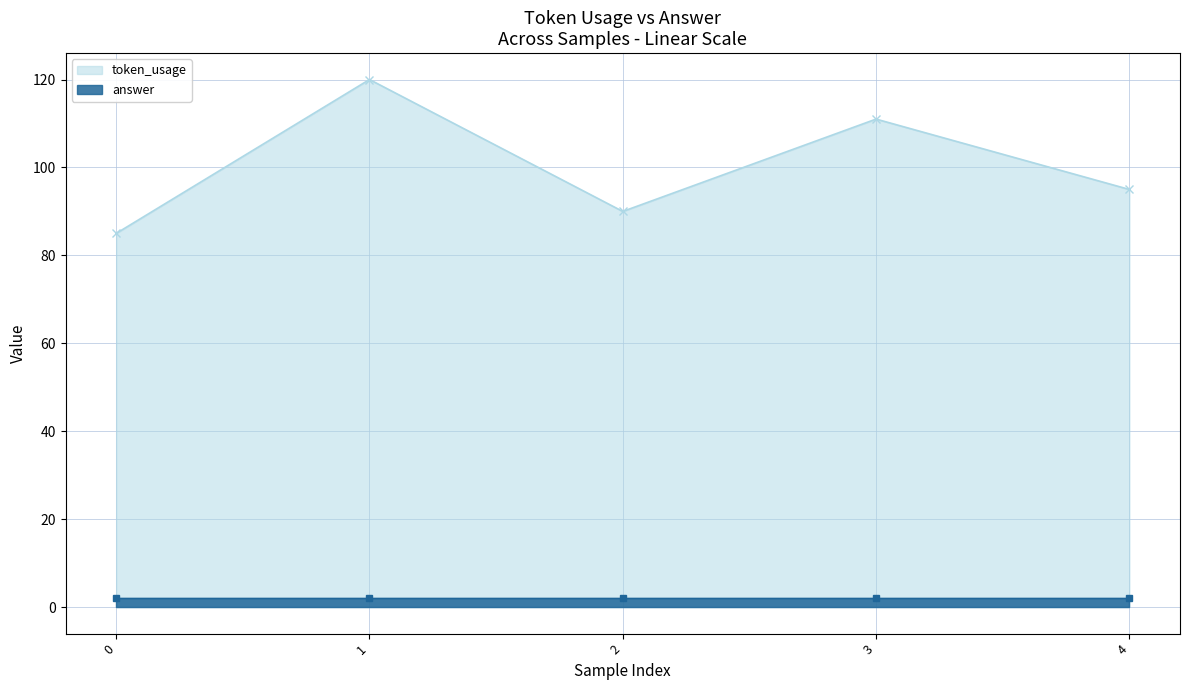

List the labels in order of value, smallest first.

0, 2, 4, 3, 1